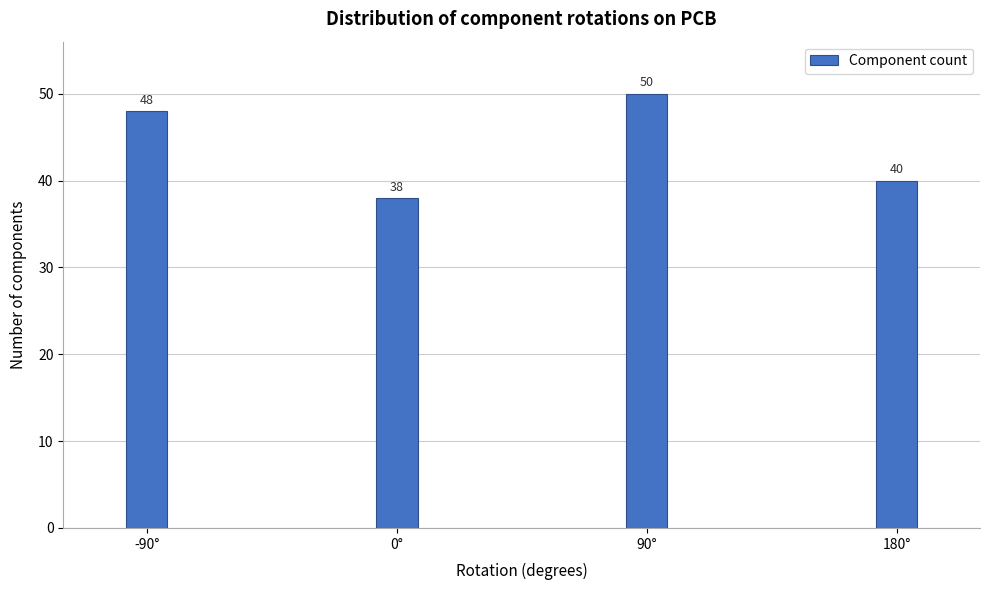

Reading left to right, list all the values displayed in this chart.

-90°=48	0°=38	90°=50	180°=40